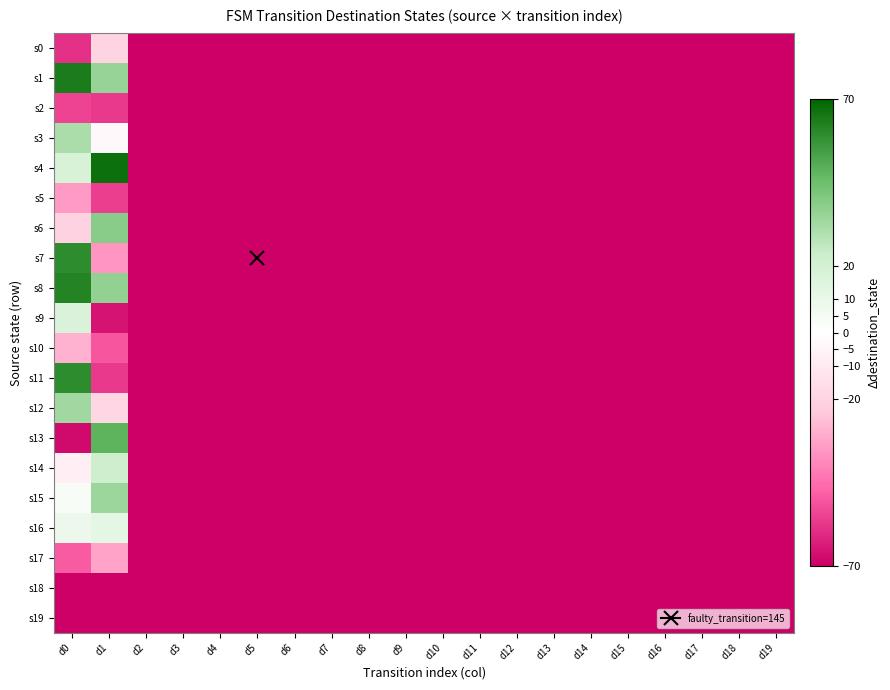

At how many categories does at least one series exceed 43?

2